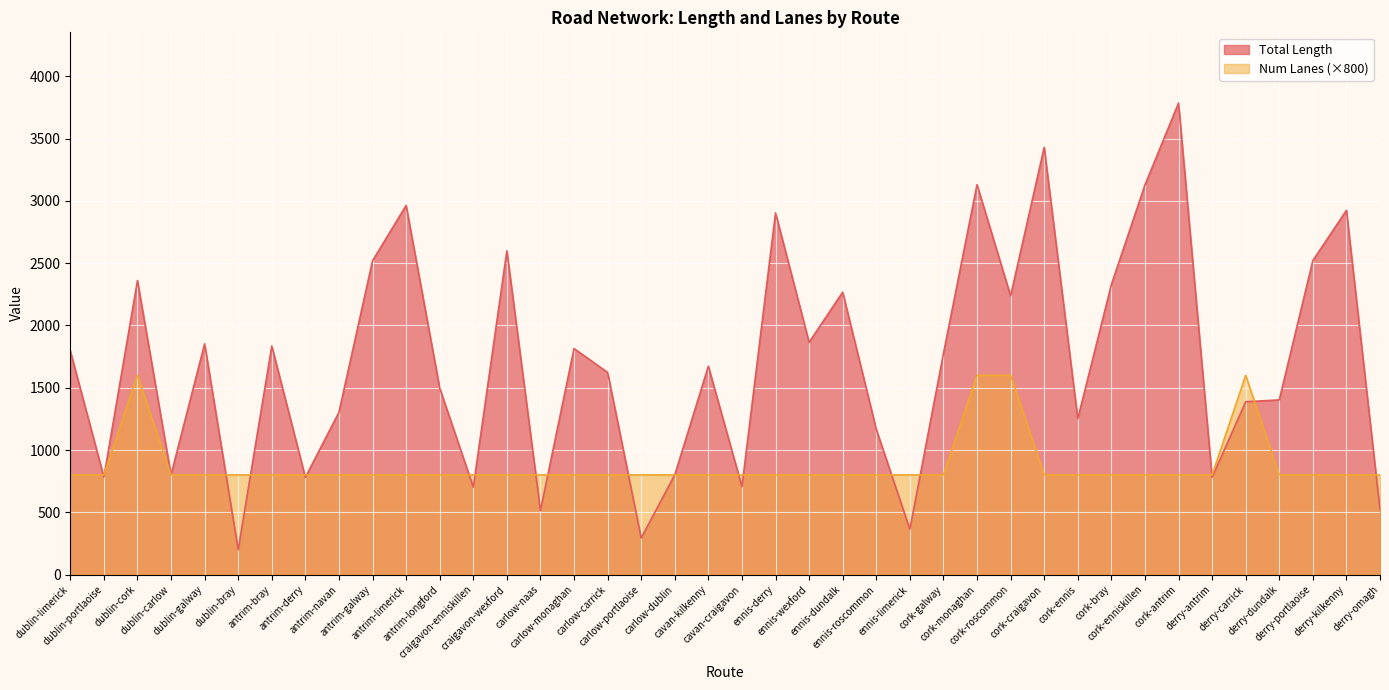

Where do Total Length and Num Lanes first cross each other?

dublin-limerick and dublin-portlaoise